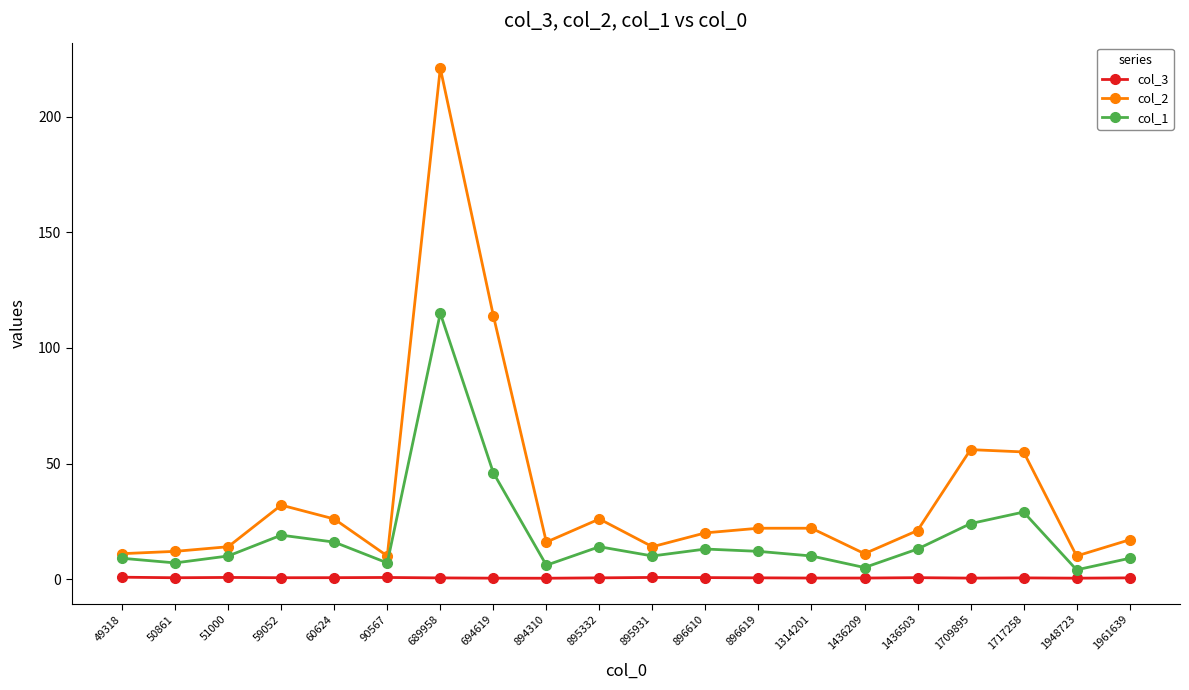

Rank the series by their average value, from lowest to highest.

col_3, col_1, col_2